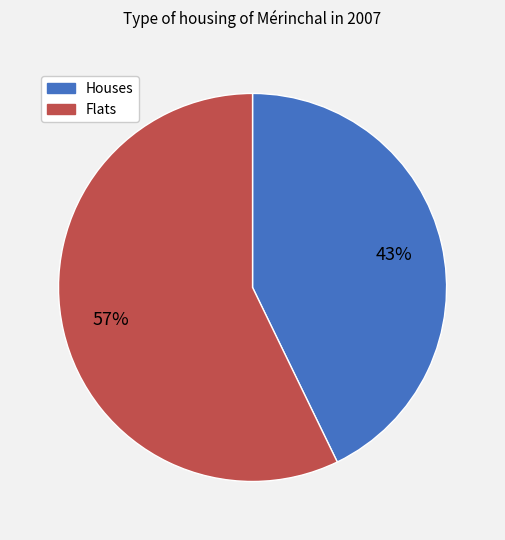

How many segments does this pie chart have?

2